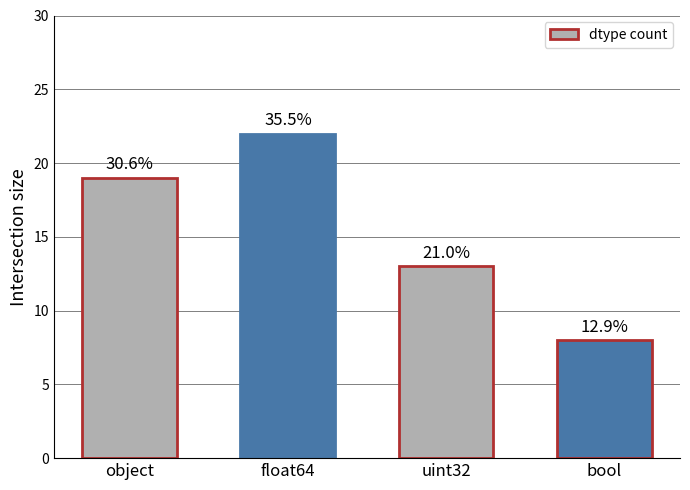

List the labels in order of value, smallest first.

bool, uint32, object, float64